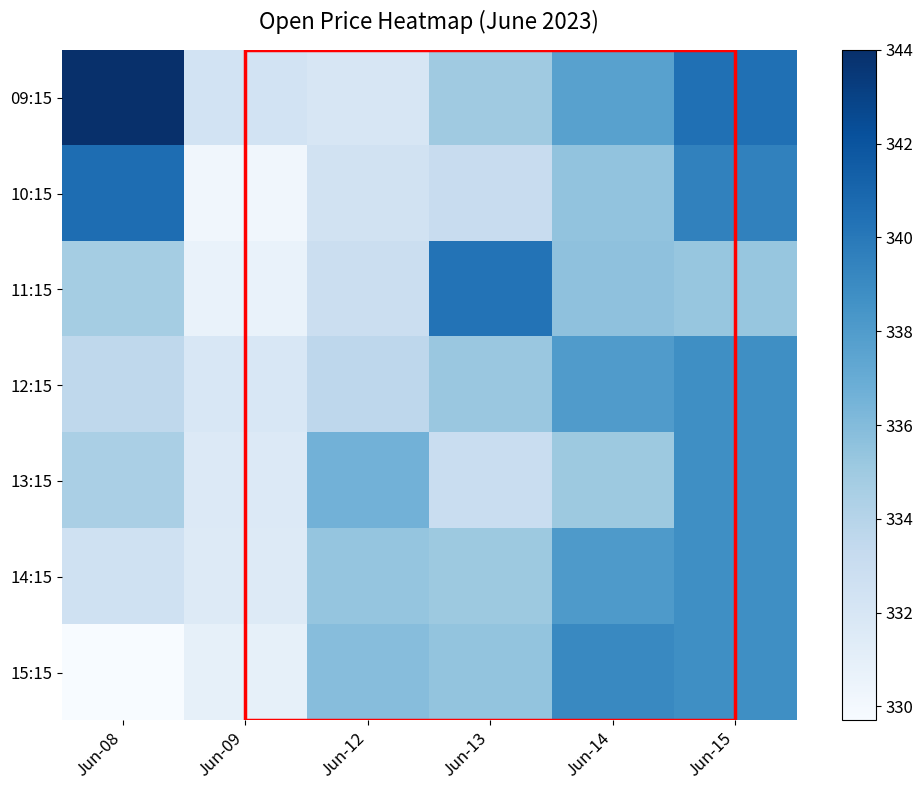

Which series has the largest range (max minus min)?

09:15